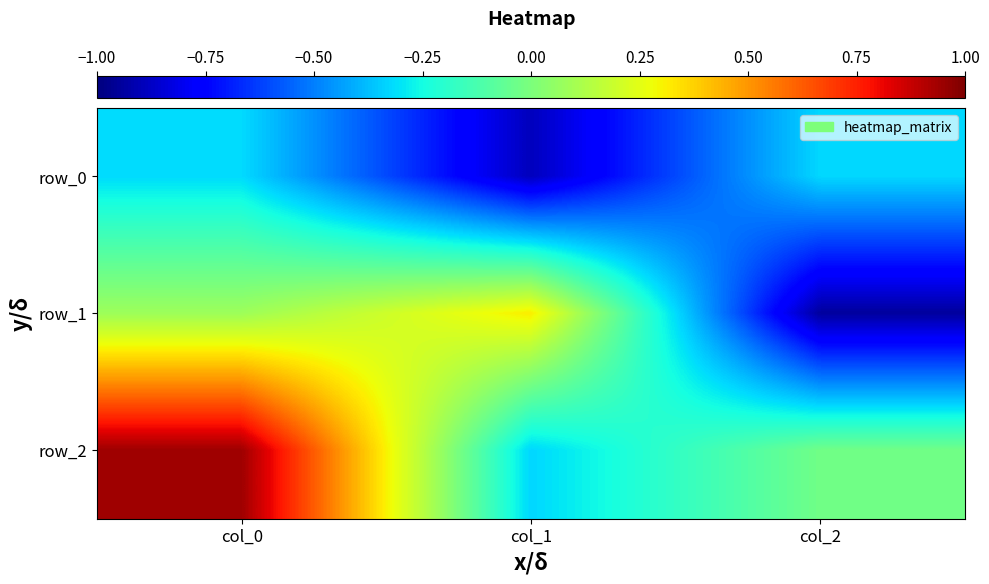

Count the number of categories in the chart.

3